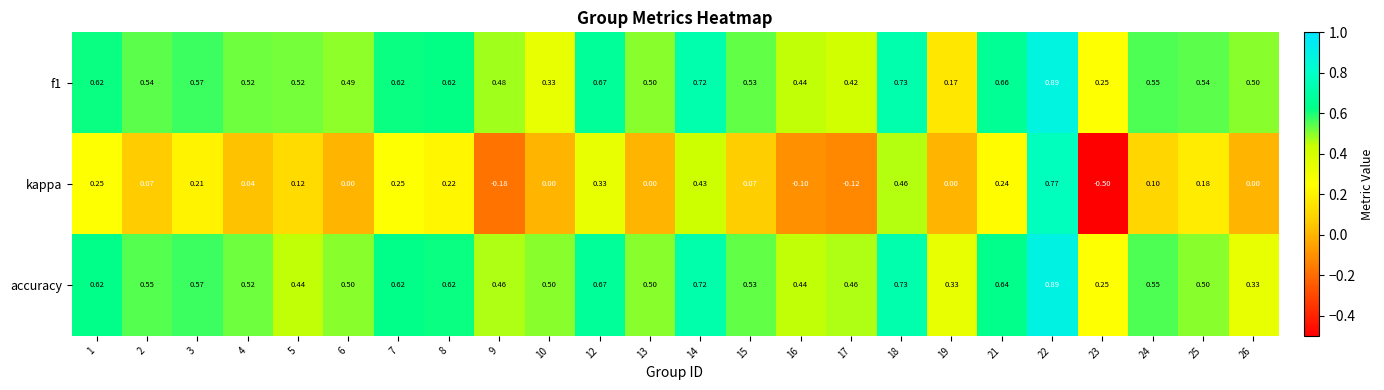

Which series has the widest spread of values?

kappa